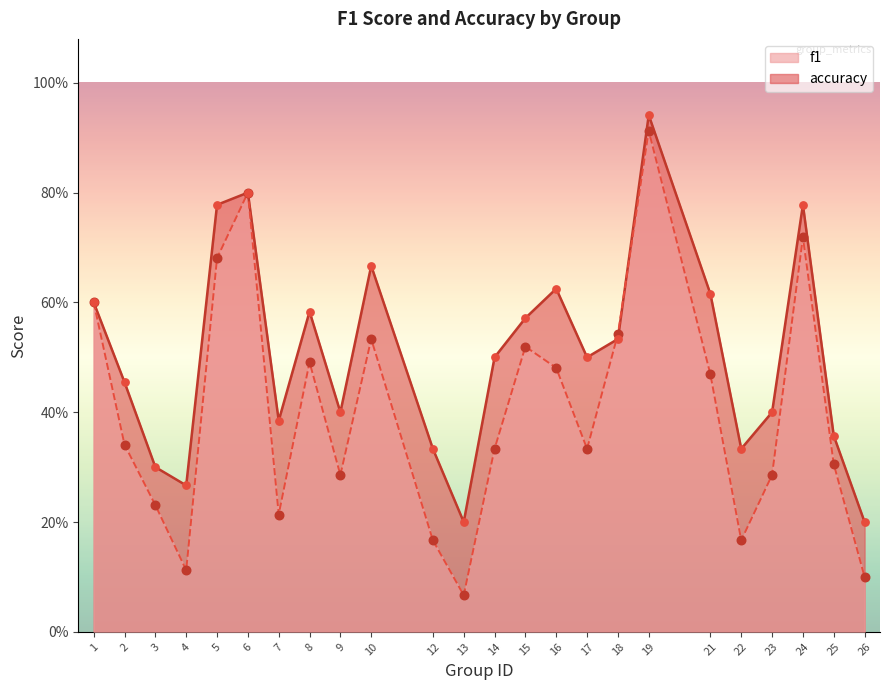

Which series contains the lowest Y value?

f1